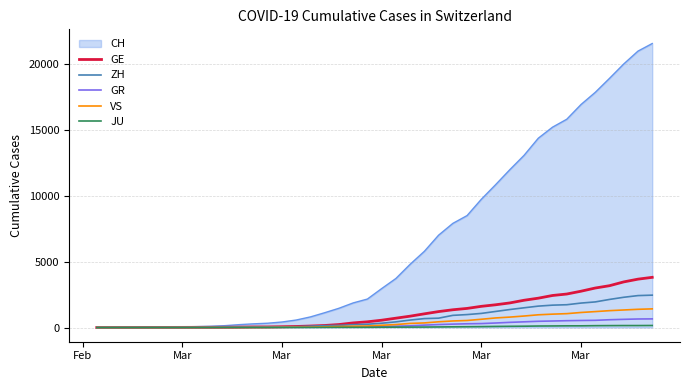

Which series has the largest range (max minus min)?

CH